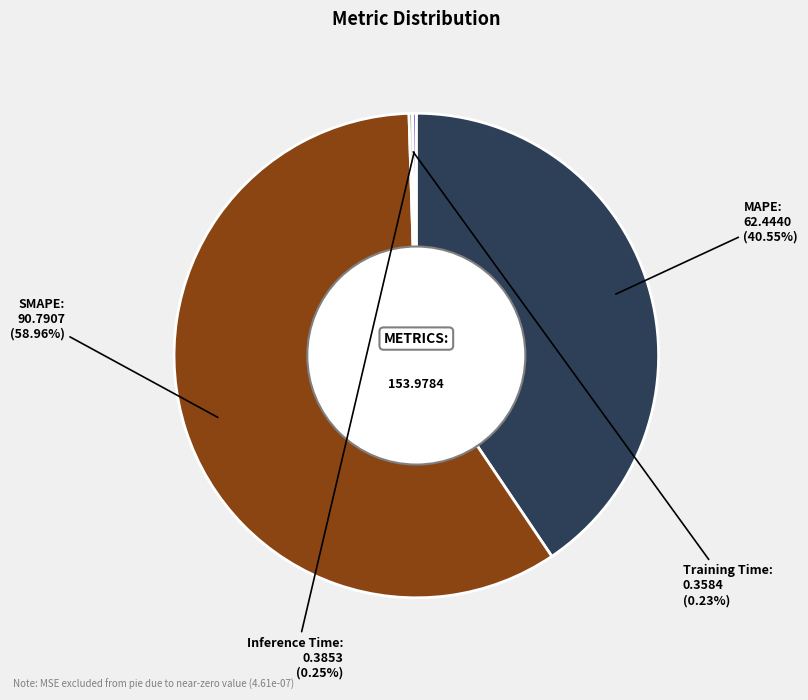

Is there a majority slice in this chart?

Yes